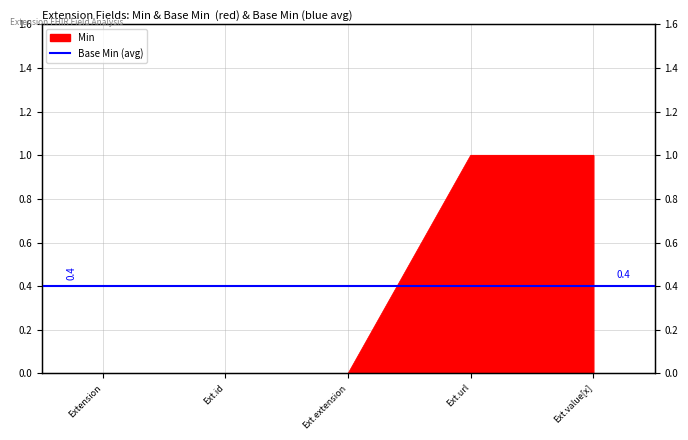

List the labels in order of value, largest first.

Ext.url, Ext.value[x], Extension, Ext.id, Ext.extension